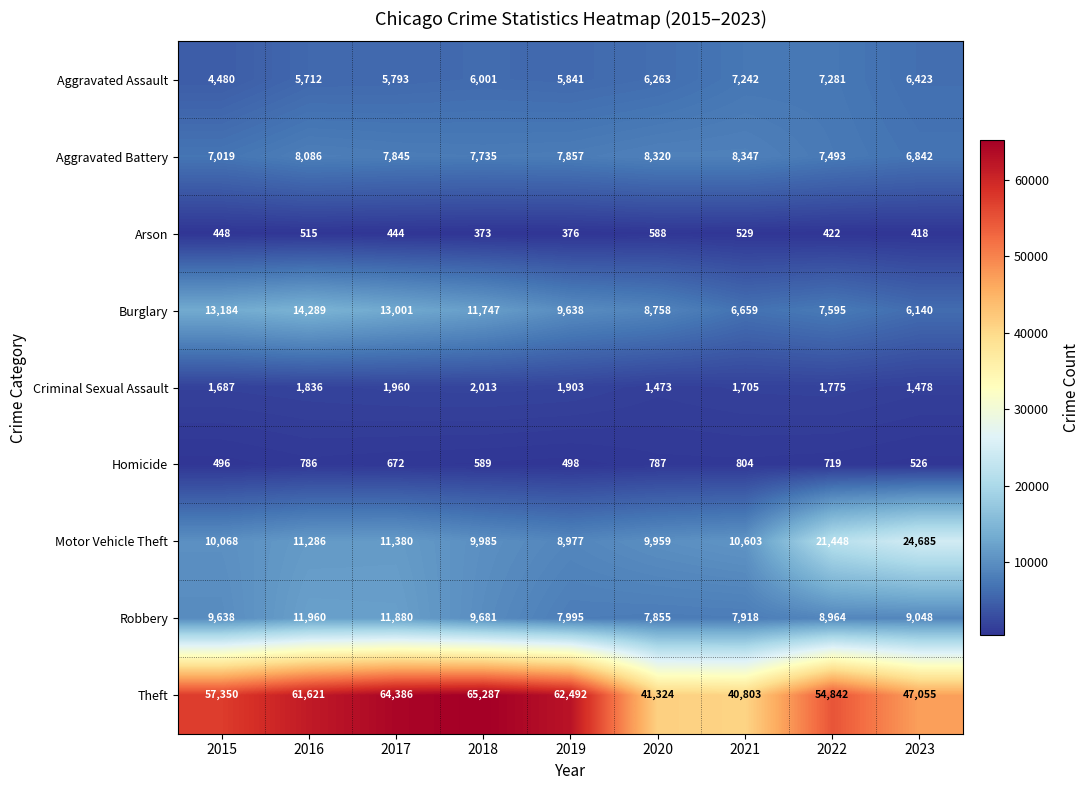

What is the difference between the maximum and second lowest values in the Homicide series?

306